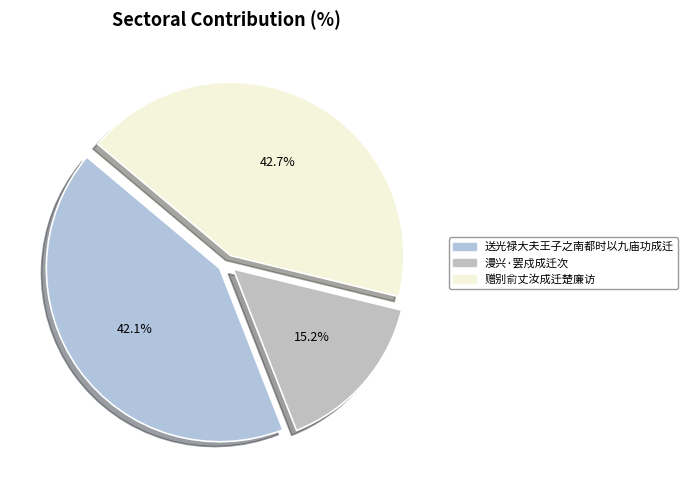

Does 送光禄大夫王子之南都时以九庙功成迁 account for over 50% of the chart?

No